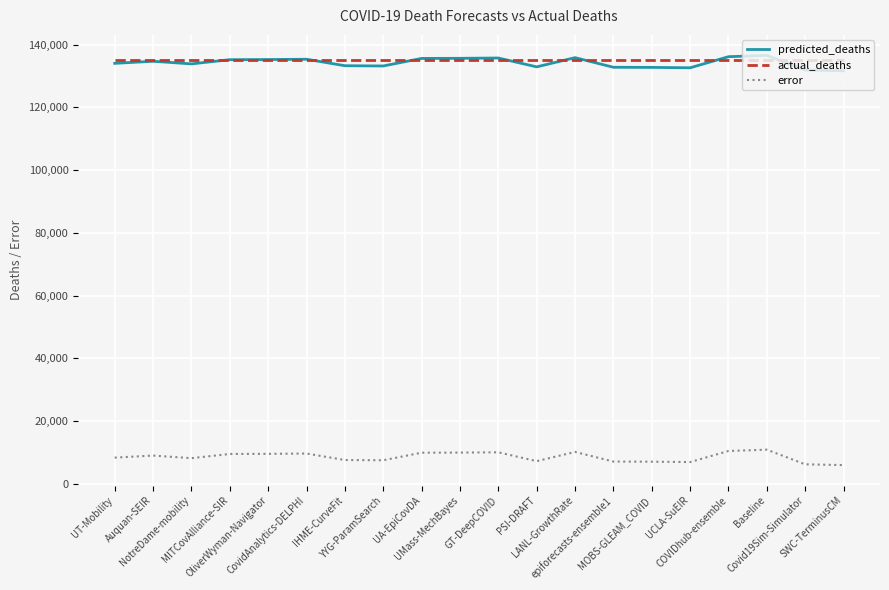

True or false: actual_deaths and error cross at least once.

False